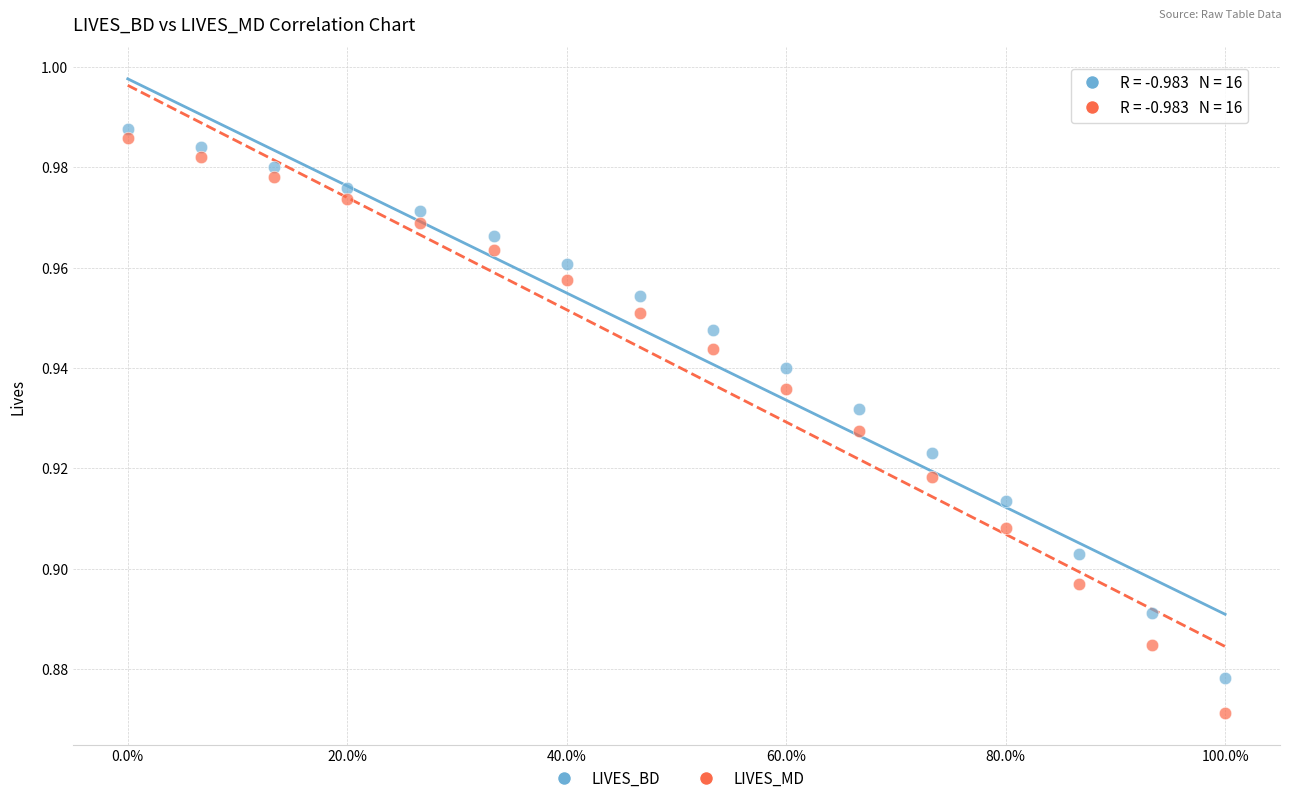

Which series reaches the maximum Y coordinate?

LIVES_BD